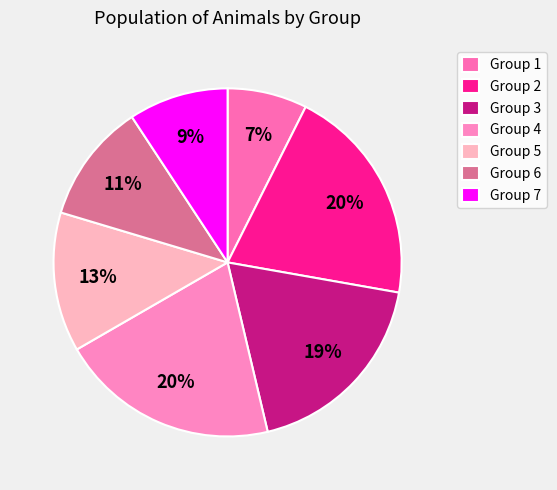

Combined, what portion of the pie is Group 6 and Group 5?

24.1%